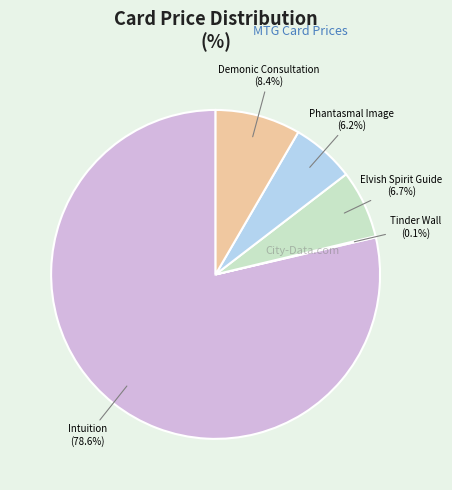

Is there any slice that represents more than half of the pie?

Yes